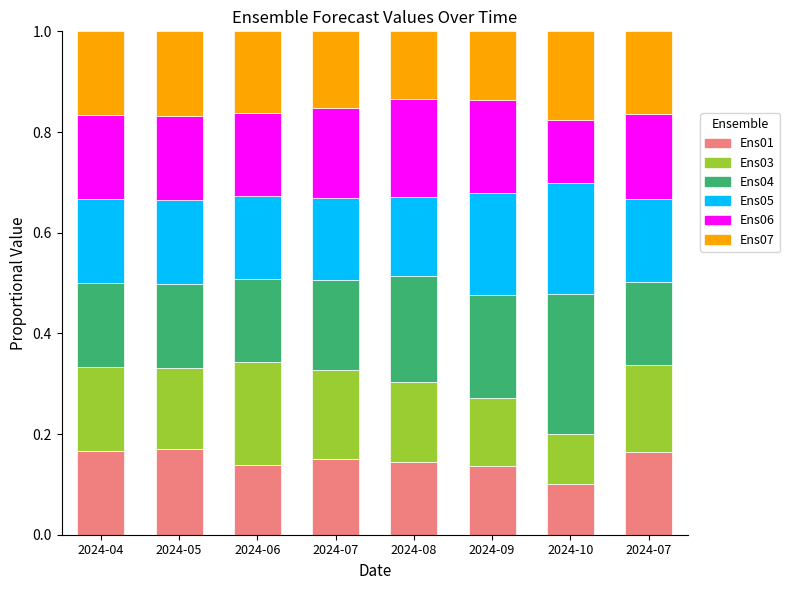

How many bars are there in total?

8